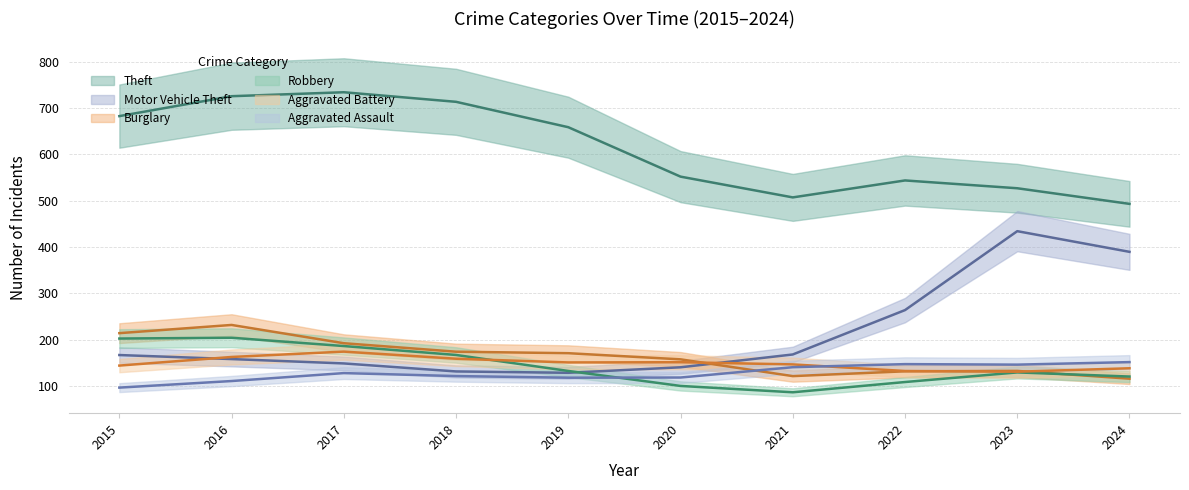

At which category does Aggravated Assault reach its first local peak?

2017